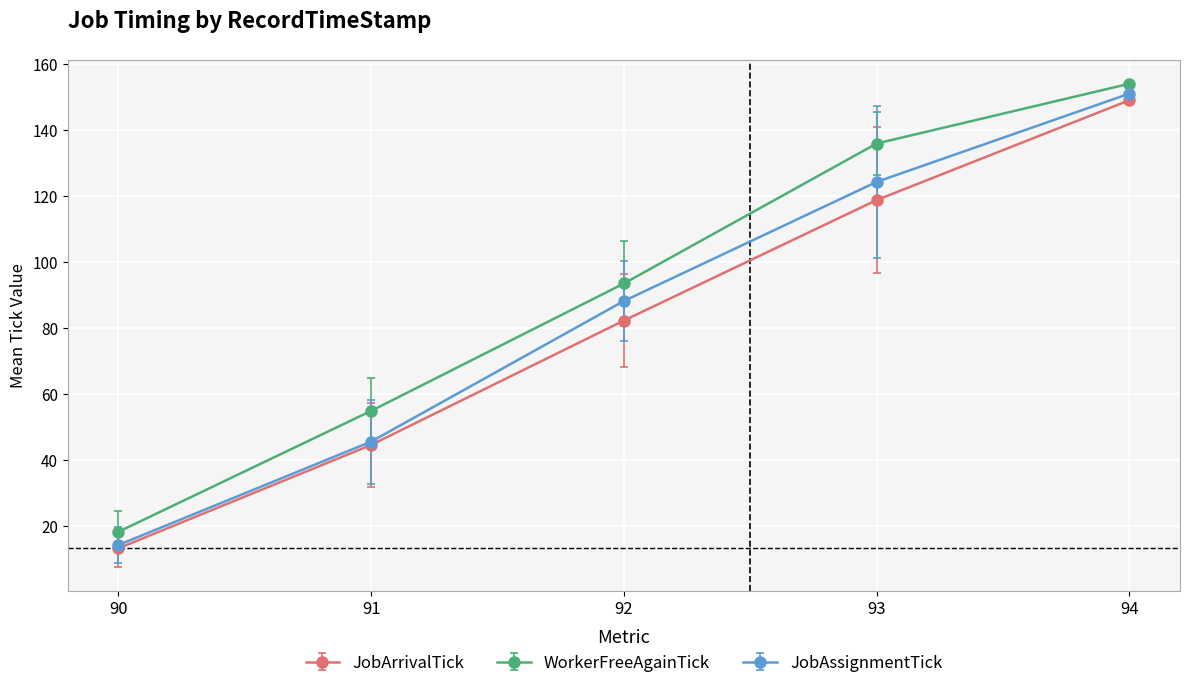

True or false: JobArrivalTick and WorkerFreeAgainTick intersect in this chart.

False